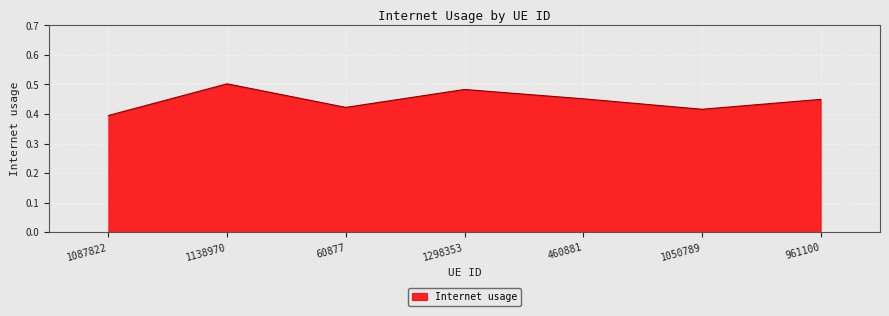

What position from the right is 1087822?

7